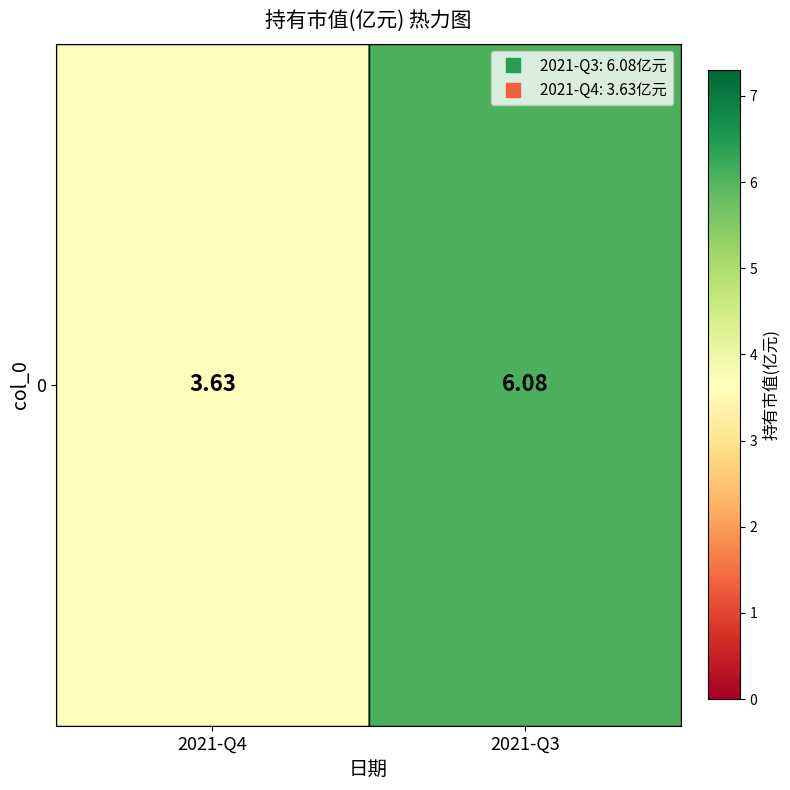

Approximately how many times larger is the value at 2021-Q4 compared to 2021-Q3?

0.6